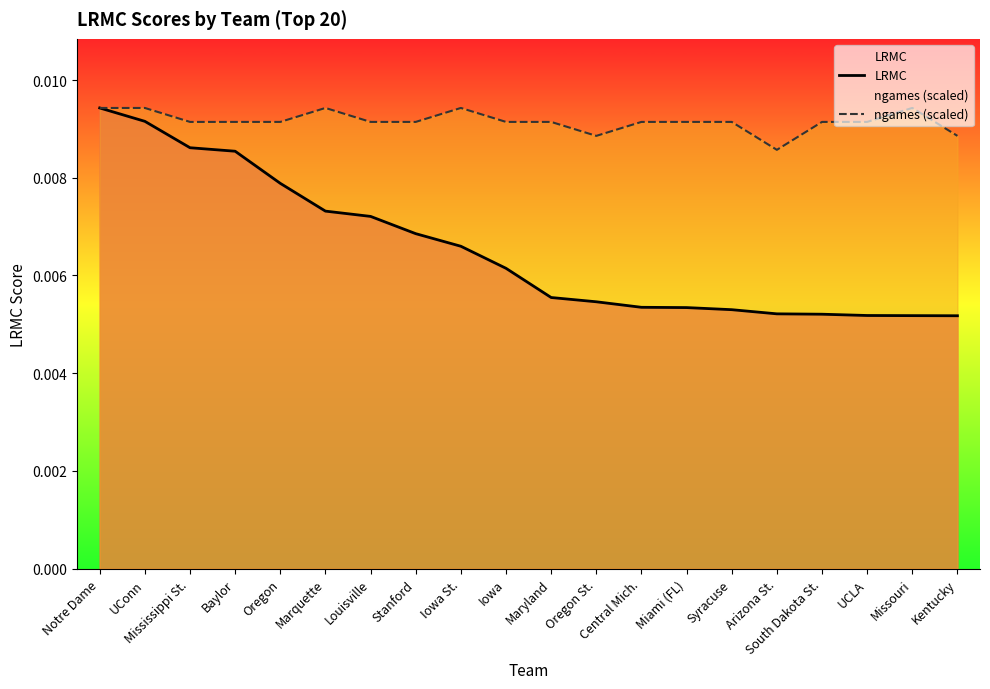

List the series in order of their overall mean, lowest first.

LRMC, ngames (scaled)